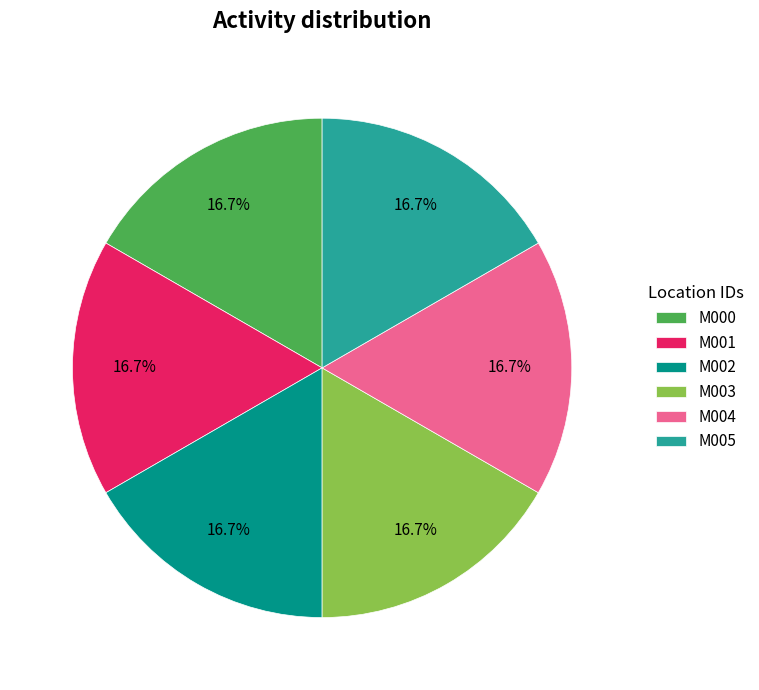

What percentage is the M001 slice, to the nearest percent?

17%